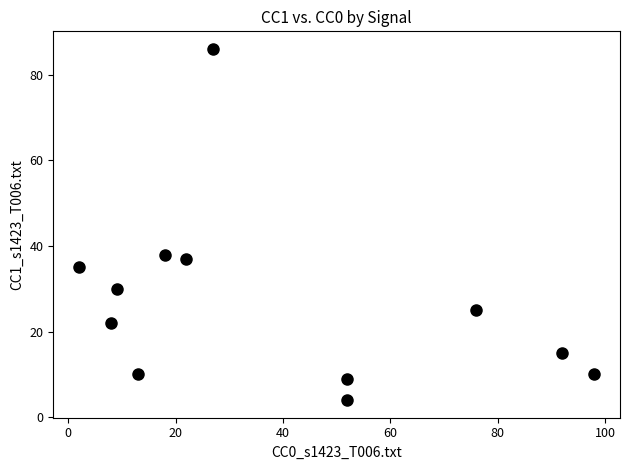

What is the average X value?

39